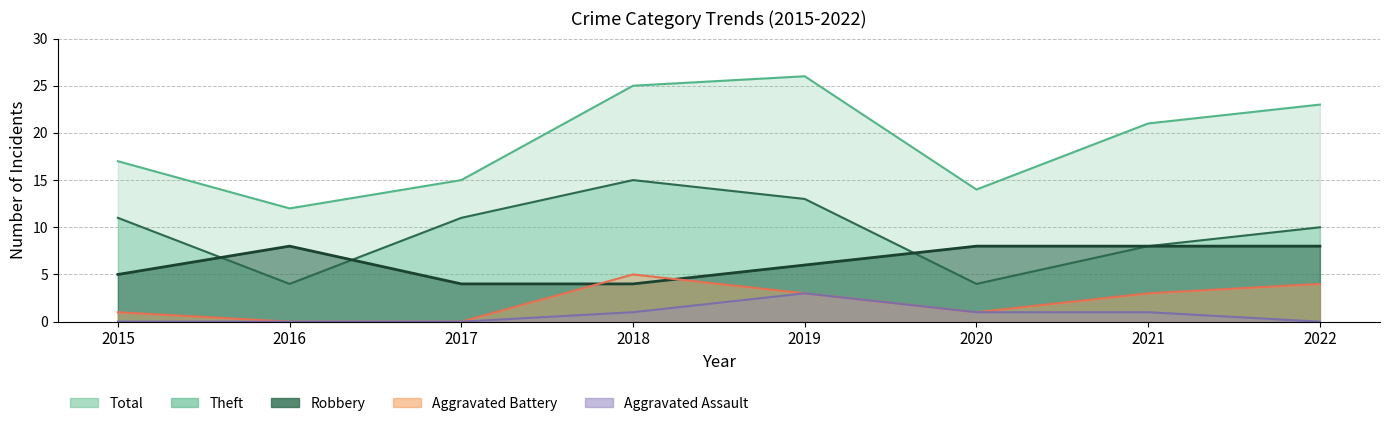

How many interior local peaks does the Aggravated Assault series have?

1